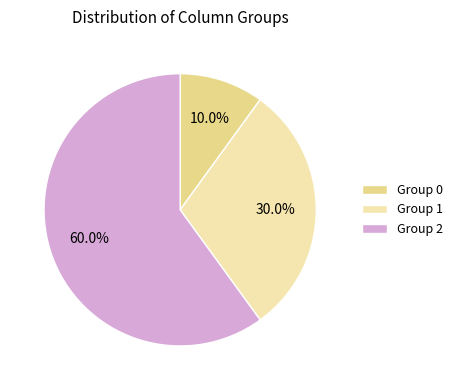

Does Group 2 account for over 50% of the chart?

Yes